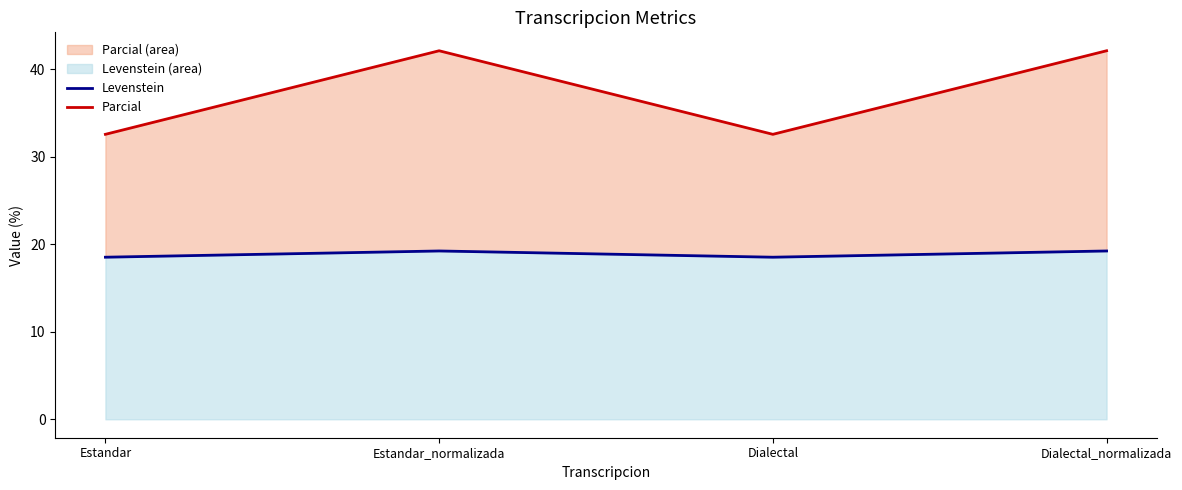

Which has a higher value, Dialectal or Dialectal_normalizada?

Dialectal_normalizada